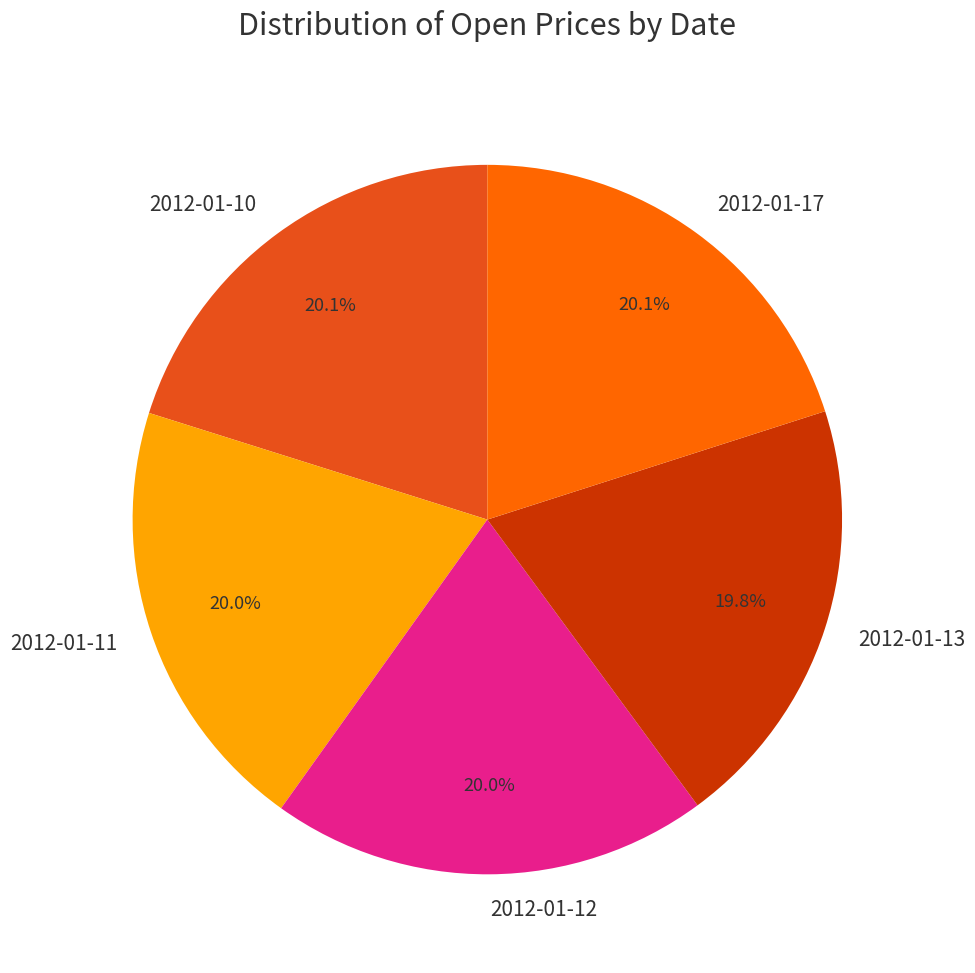

The 2012-01-12 slice represents 20% of the pie. True or false?

True